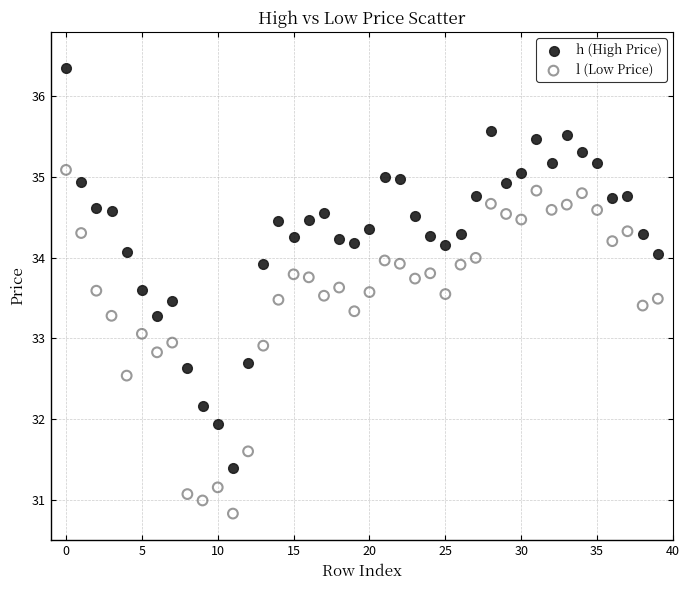

In the l (Low Price) series, what Y value is closest to 32?

31.6